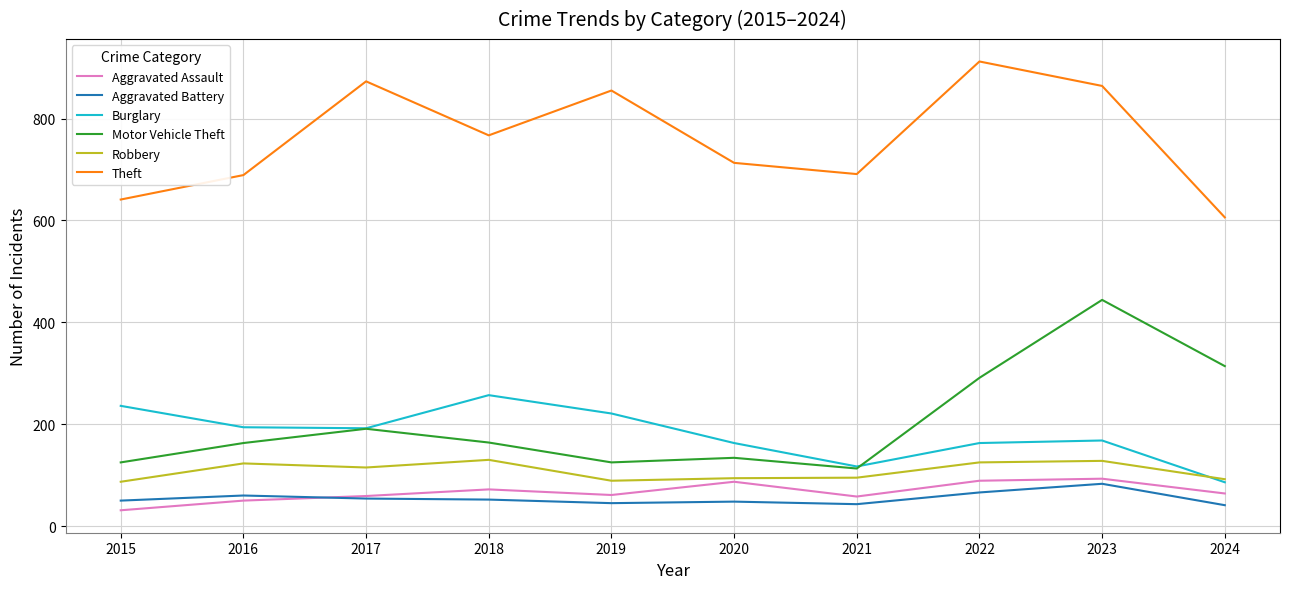

How many interior local peaks does the Motor Vehicle Theft series have?

3